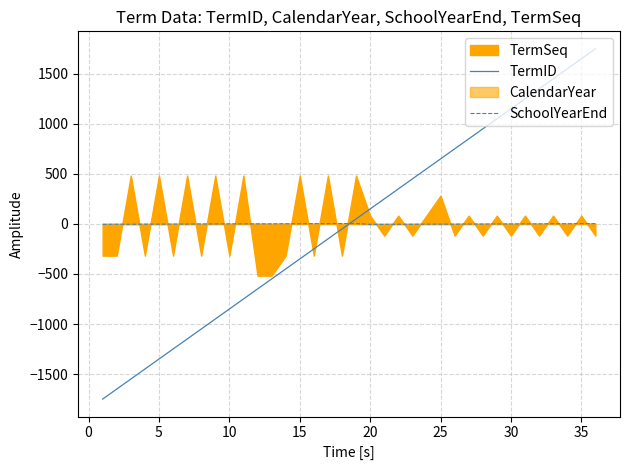

What is the lowest value of the TermID series?

-1750.0